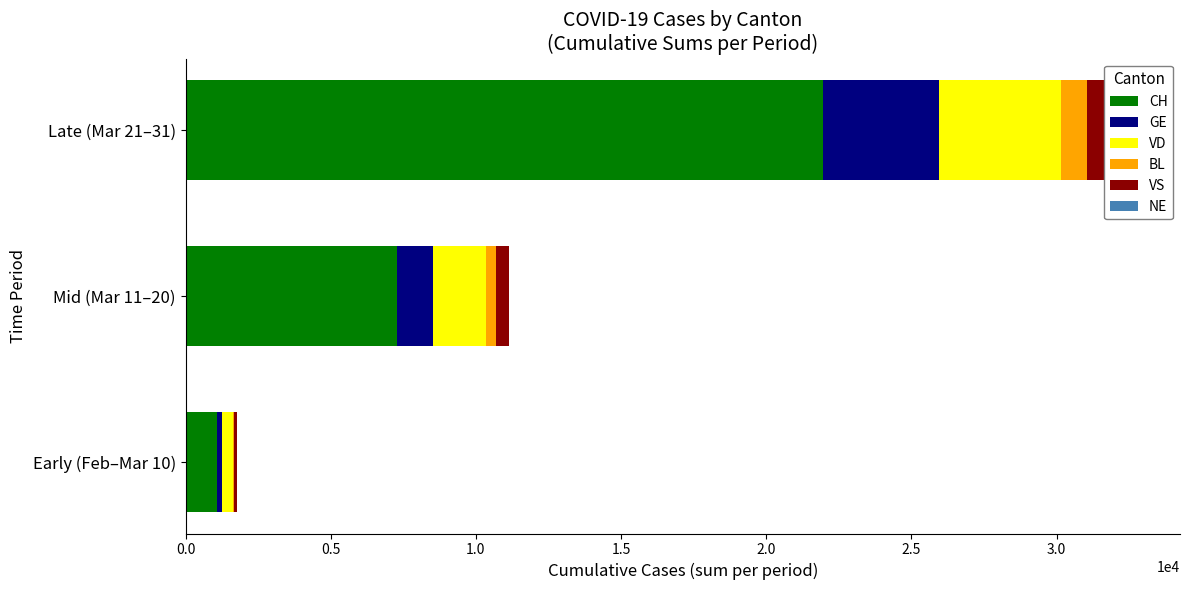

What is the spread (max minus min) of values at Mid (Mar 11–20)?

7285